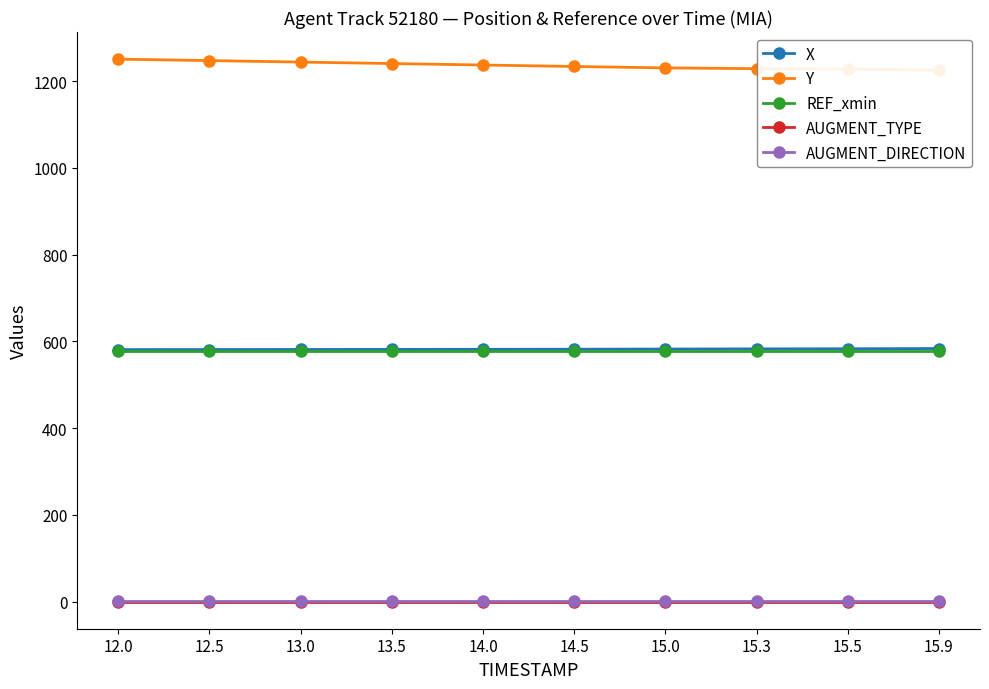

What is the label of the 2nd point from the left?

12.5